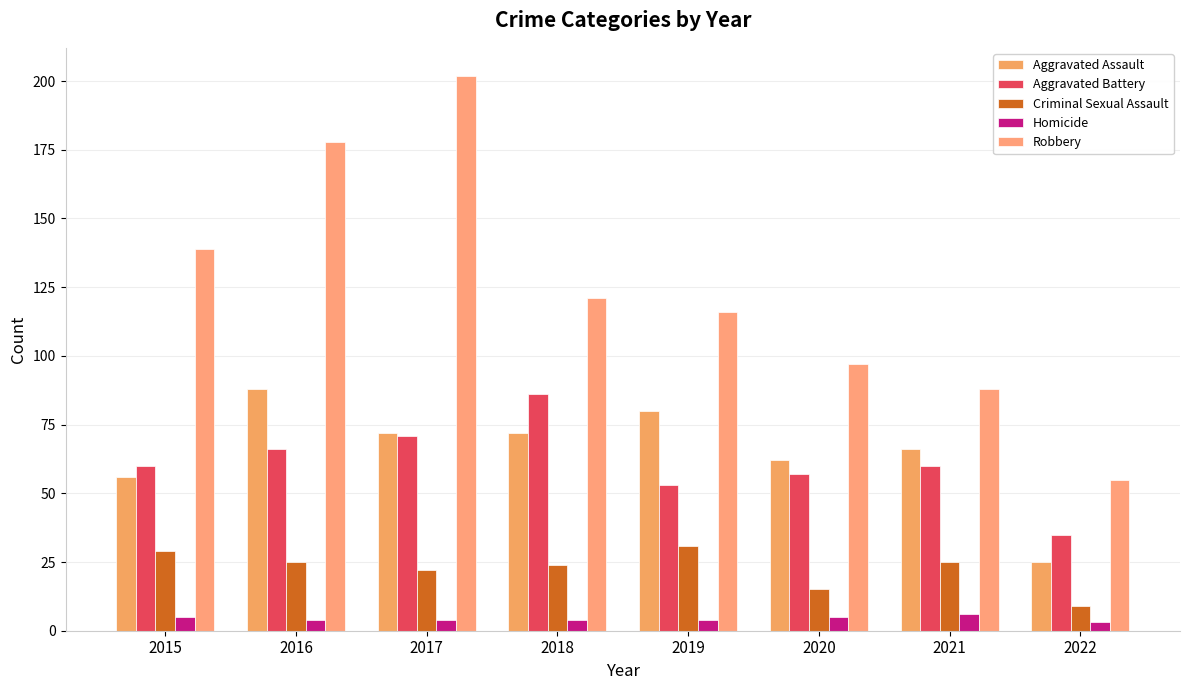

List the labels in order of Robbery value, largest first.

2017, 2016, 2015, 2018, 2019, 2020, 2021, 2022